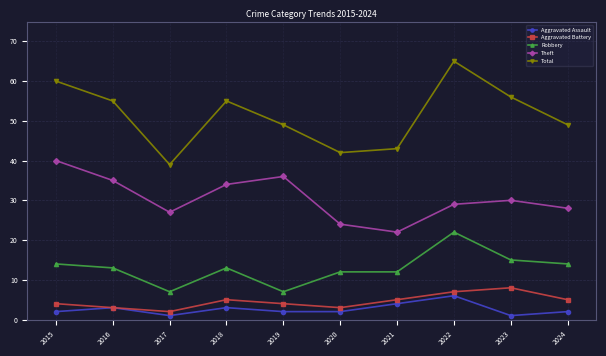

At which label does Total first exceed 55?

2015